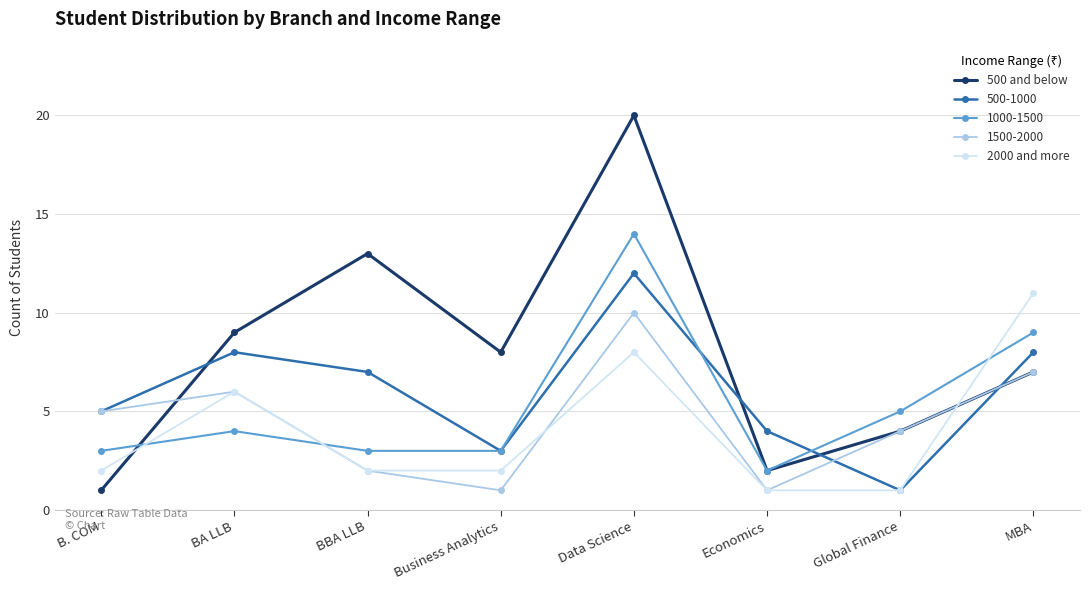

The value of 2000 and more at BA LLB is 11. True or false?

False